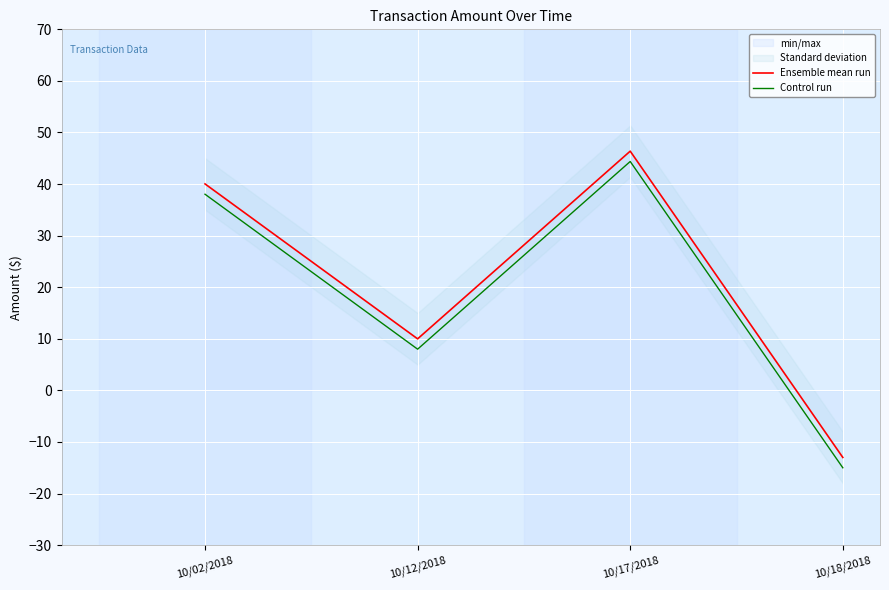

Count the number of categories in the chart.

4